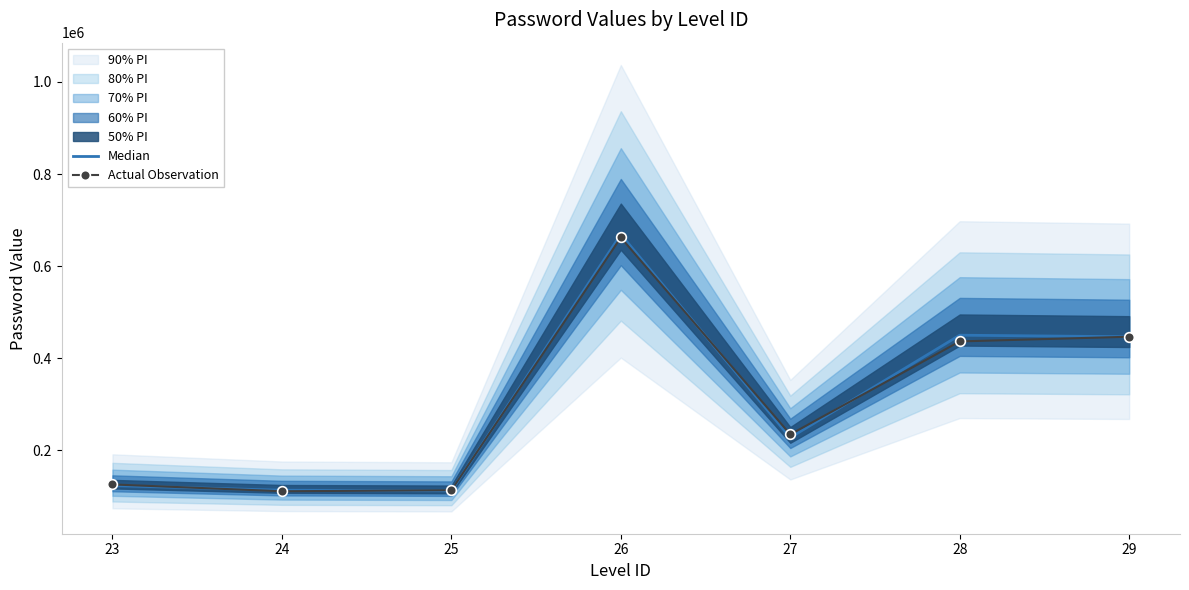

How many lines are shown in the chart?

2